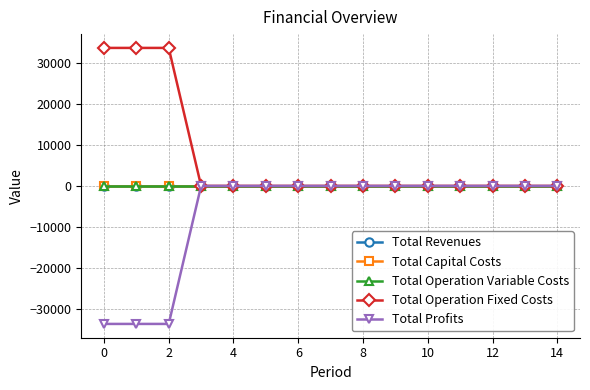

True or false: Total Revenues and Total Operation Variable Costs cross at least once.

False